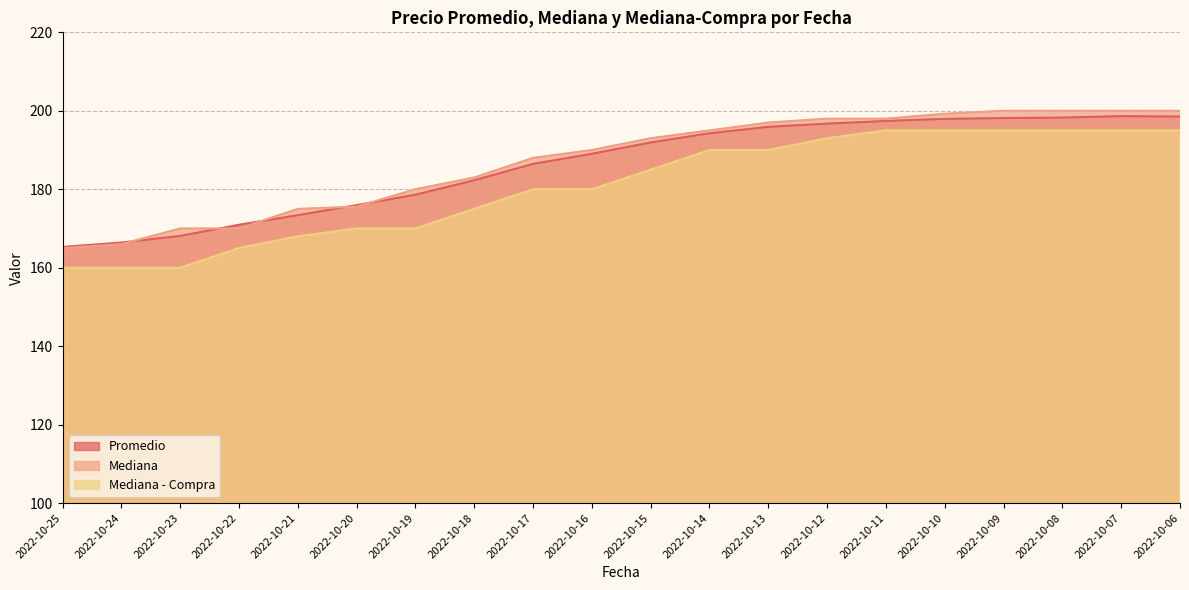

What is the smallest value displayed?

160.0